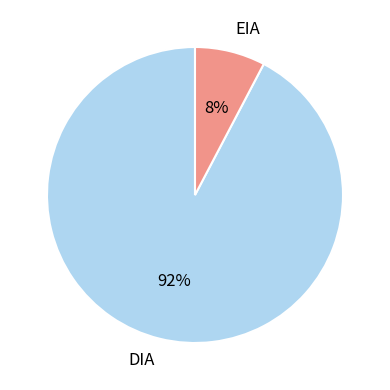

Approximately how many times larger is the value at EIA compared to DIA?

0.1